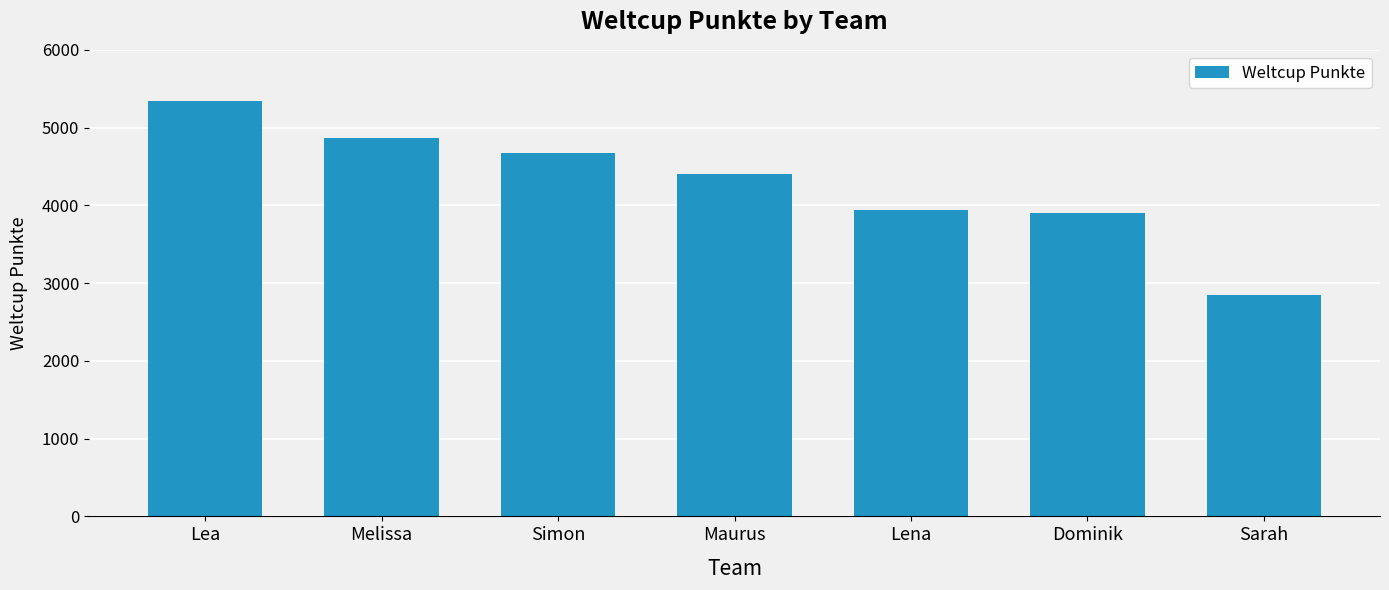

Reading left to right, list all the values displayed in this chart.

Lea=5344	Melissa=4870	Simon=4670	Maurus=4407	Lena=3941	Dominik=3904	Sarah=2851